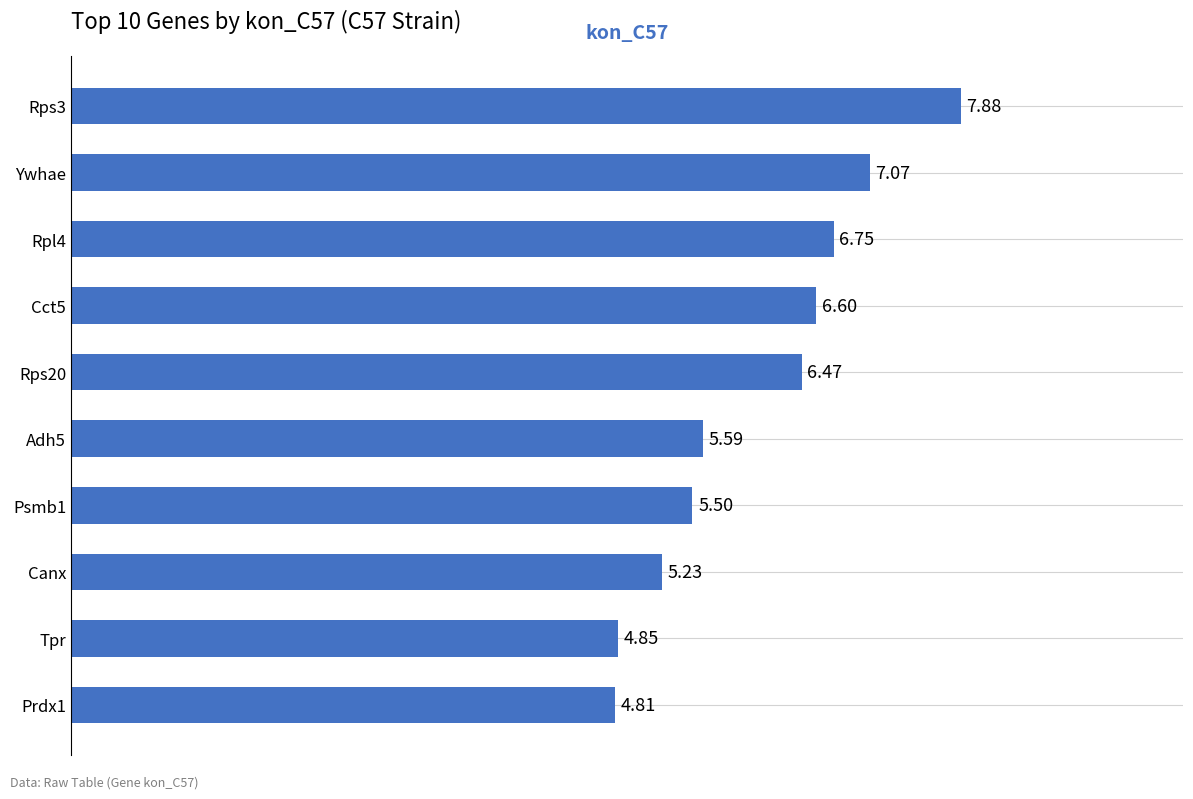

At which label is the value closest to 6?

Adh5